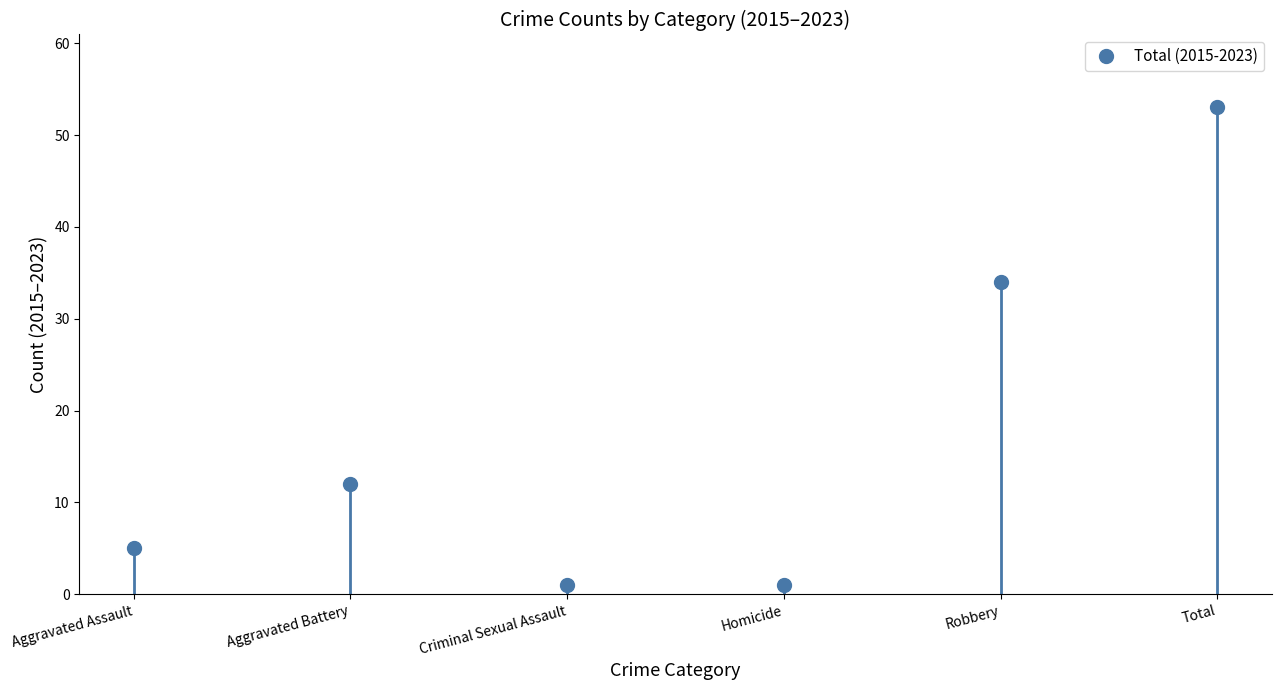

Between Aggravated Assault and Robbery, which is larger?

Robbery